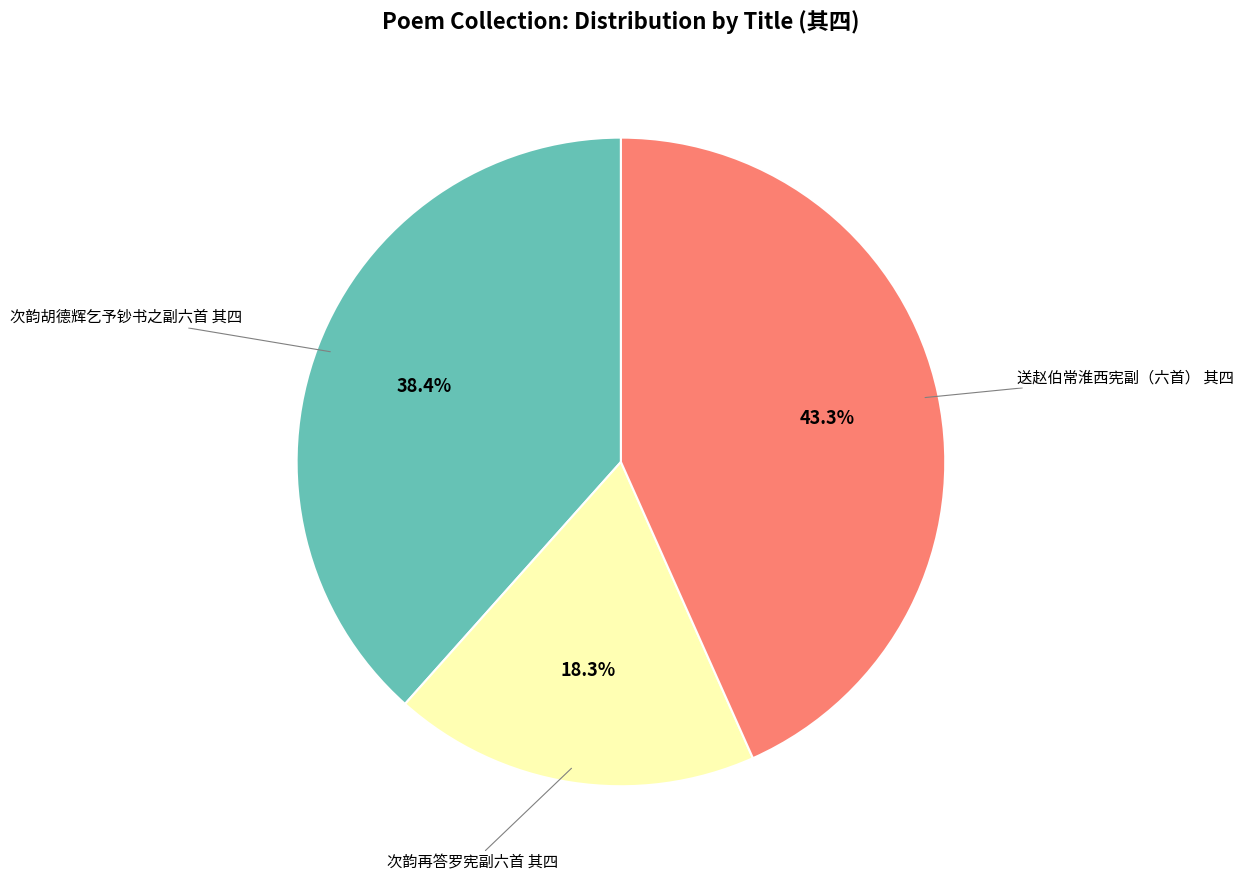

Is there any slice that represents more than half of the pie?

No